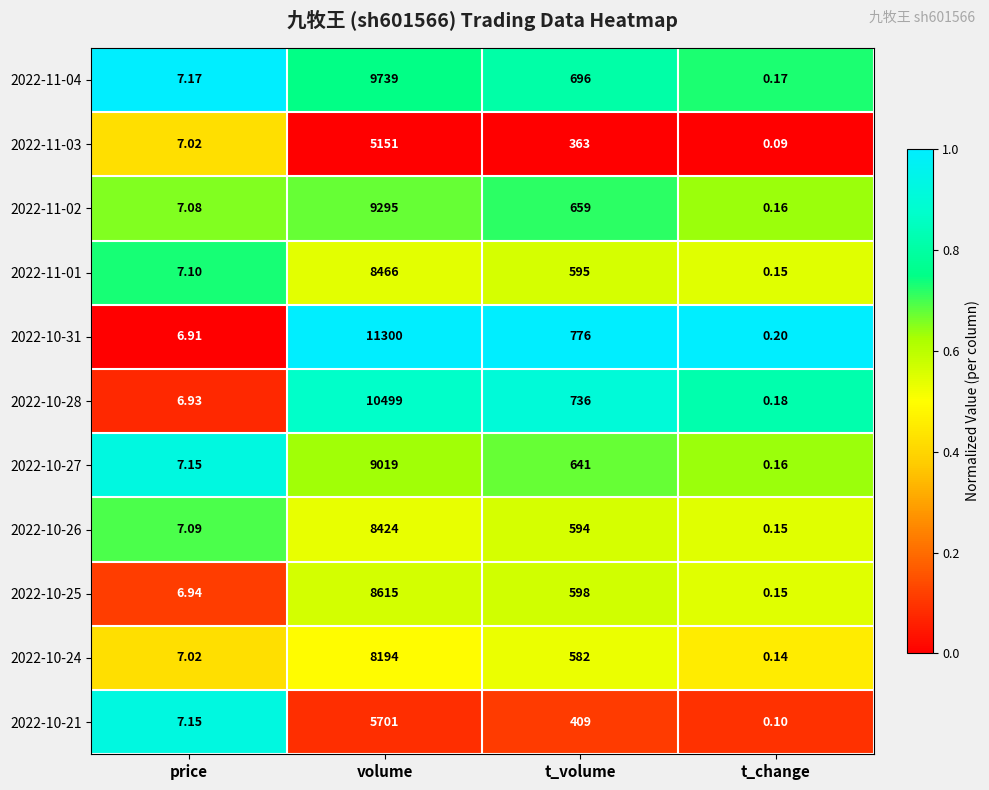

Where is 2022-11-03 nearest to the value 2575?

t_volume